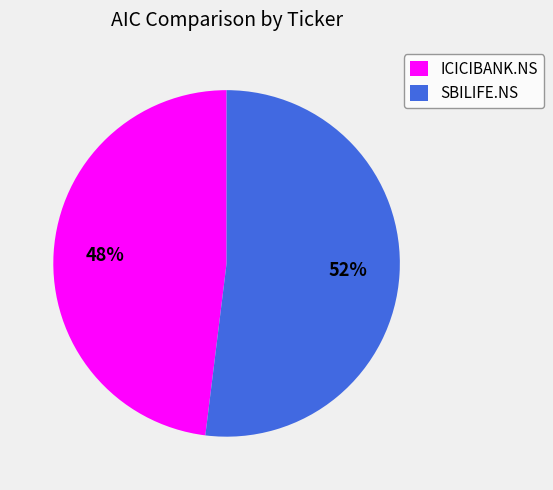

Does ICICIBANK.NS account for over 50% of the chart?

No